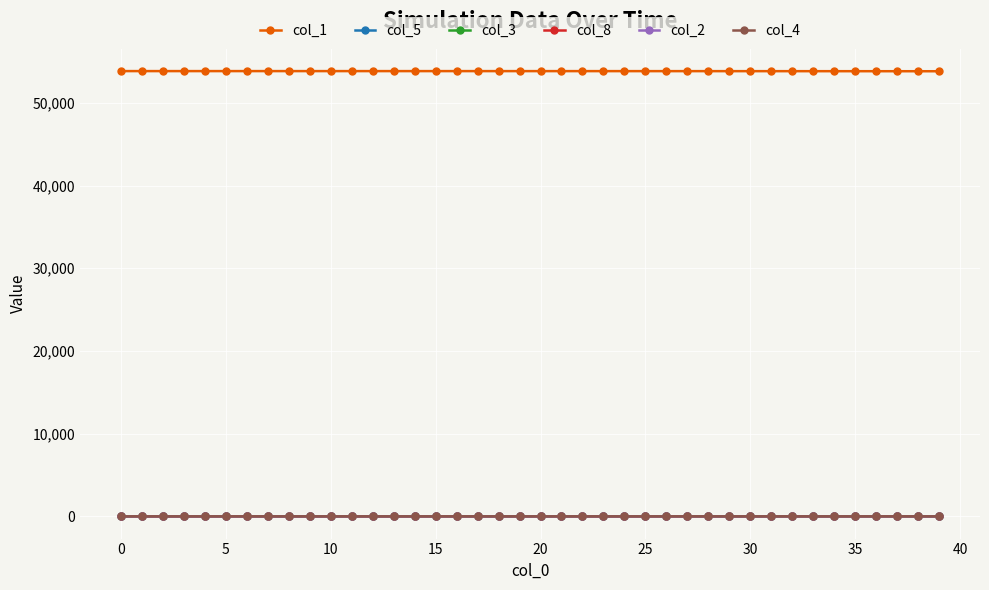

True or false: col_8 and col_1 cross at least once.

False